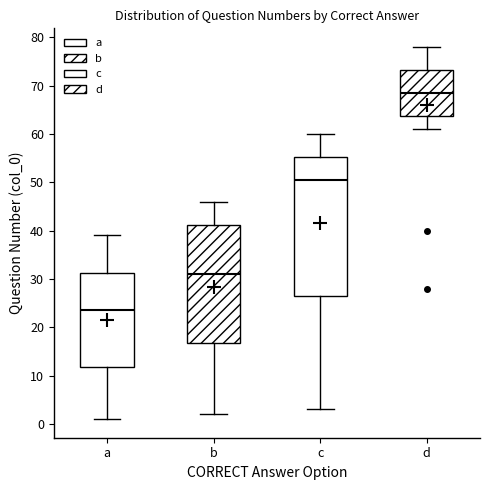

Reading left to right, read every box against the y-axis: the position of its median line, the range the box covers, and the ends of its whiskers. The values are not printed on the chart, so give them approximately, as read against the axis.

a: median 24, box 12 to 31, whiskers 1 to 39
b: median 31, box 17 to 41, whiskers 2 to 46
c: median 51, box 27 to 55, whiskers 3 to 60
d: median 69, box 64 to 73, whiskers 61 to 78